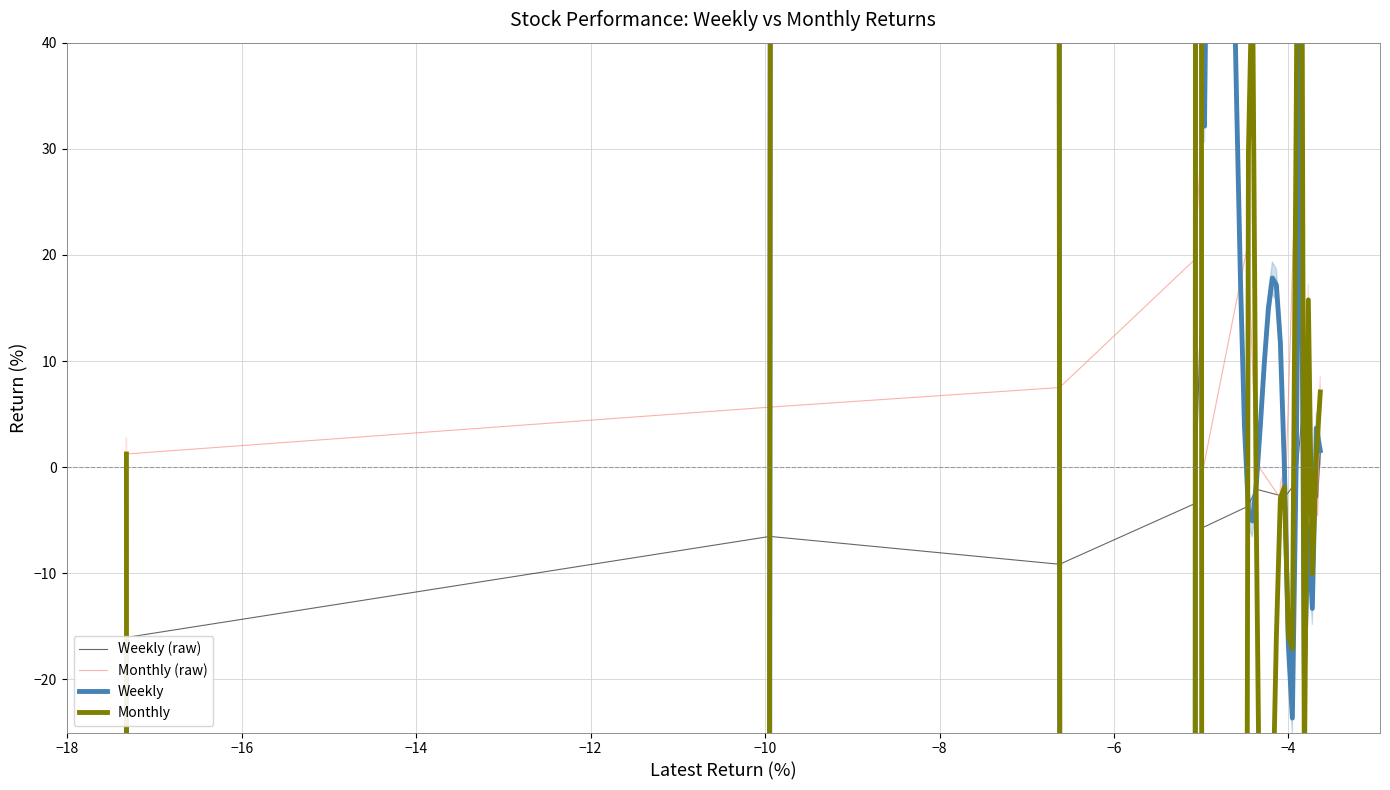

How many data points in Weekly are above -3?

8